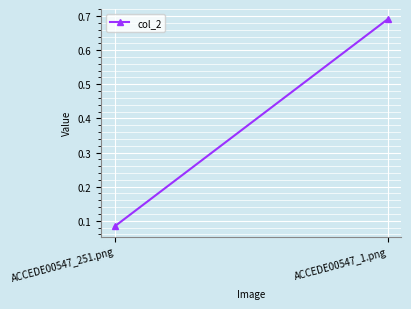

Reading right to left, extract all data points from this chart.

0.7	0.1